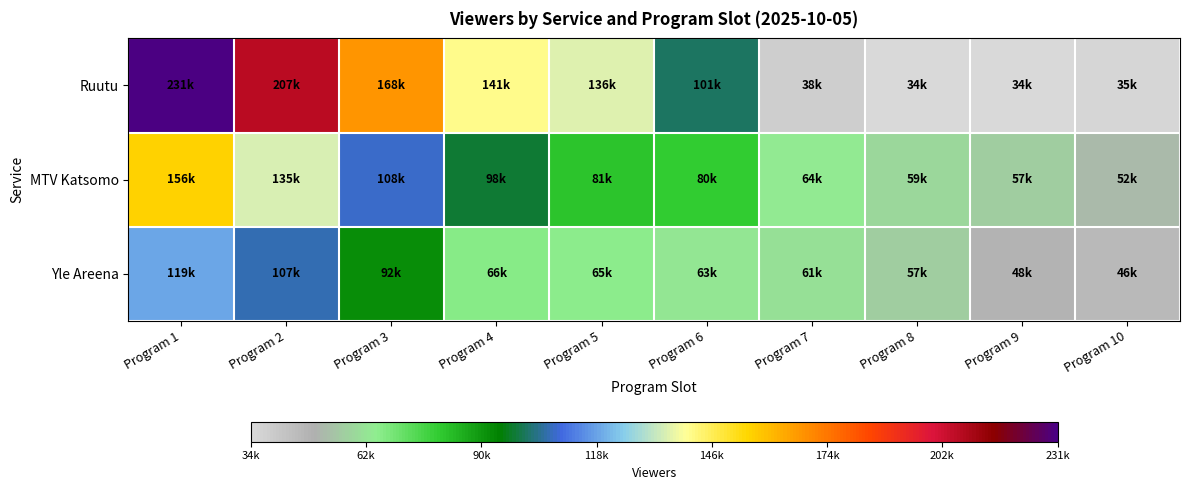

At which category is the sum across all series the highest?

Program 1